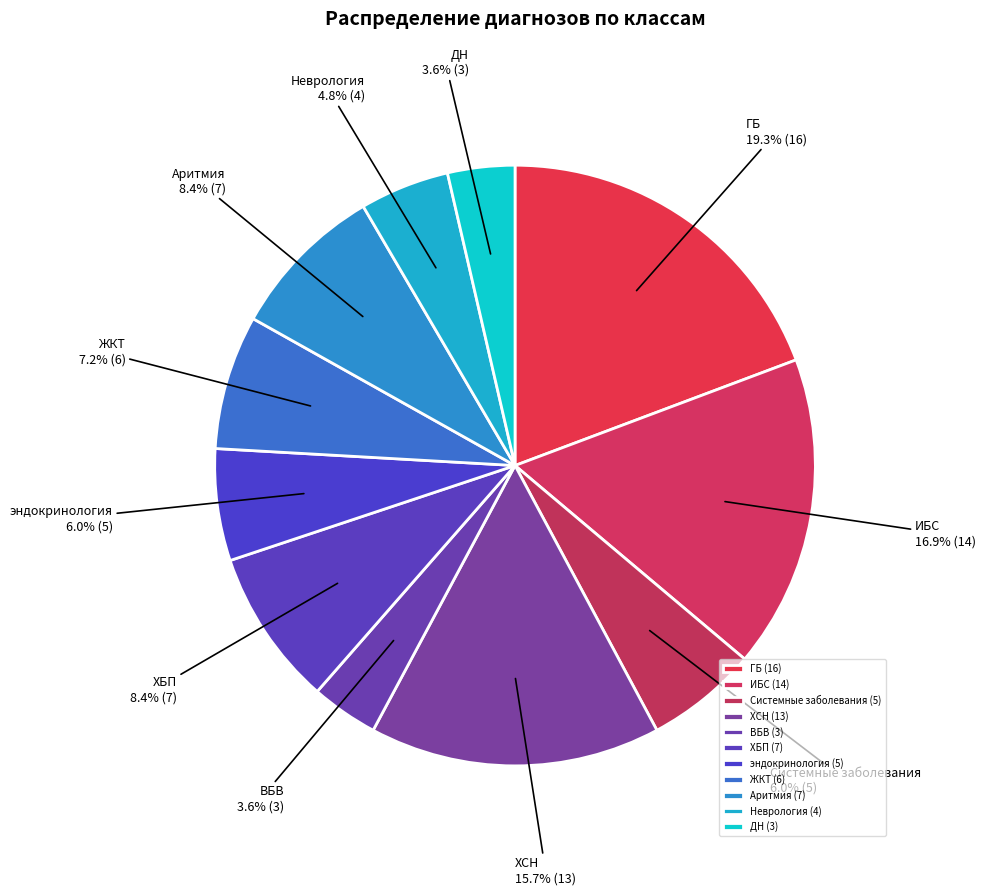

What is the ratio of the value at Системные заболевания to the value at ДН?

1.7